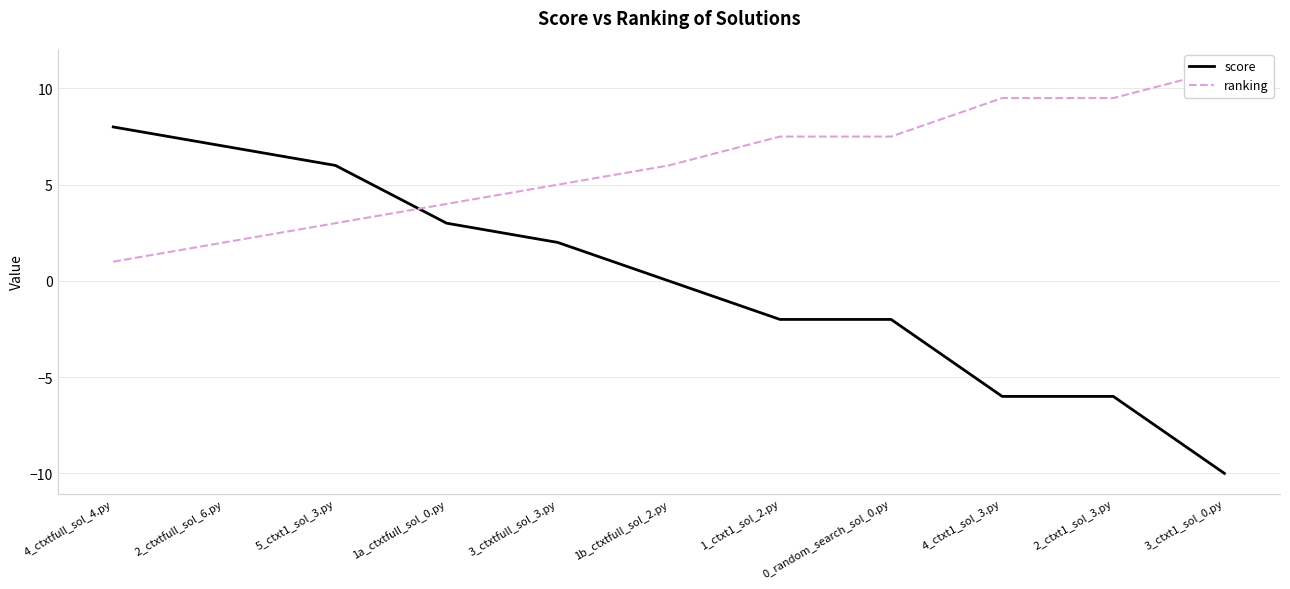

What is the sum of the ranking values at 1_ctxt1_sol_2.py and 3_ctxt1_sol_0.py?

18.5